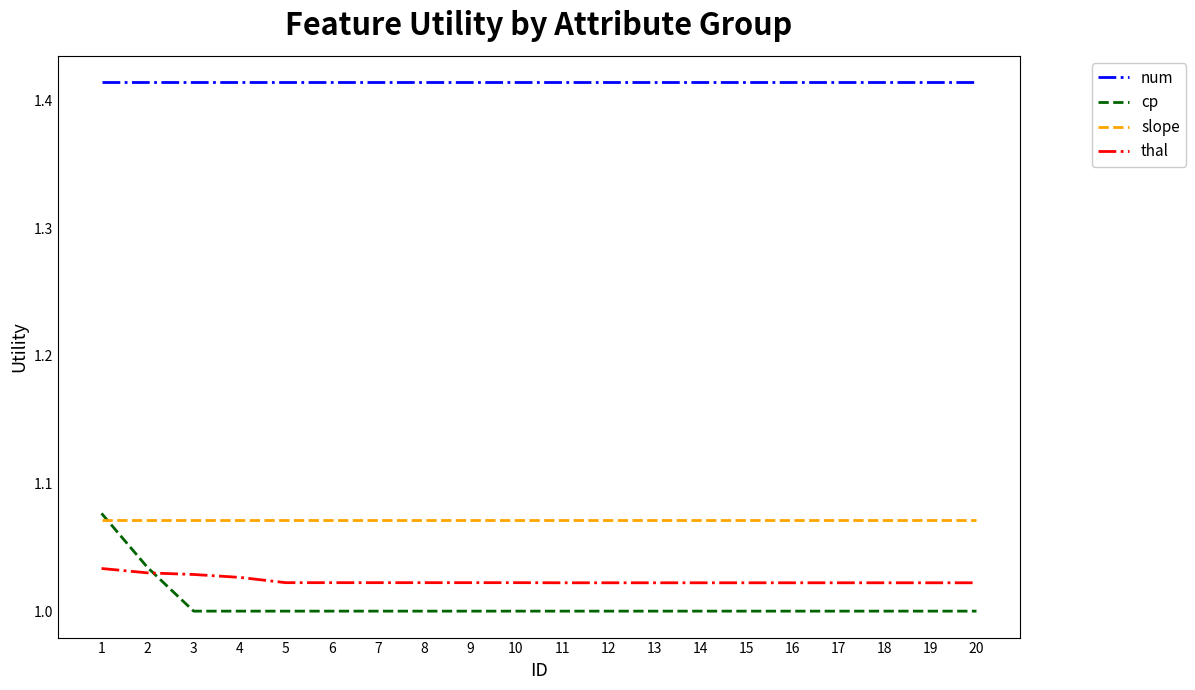

Is the value of thal at 5 greater than the value of slope at 10?

No